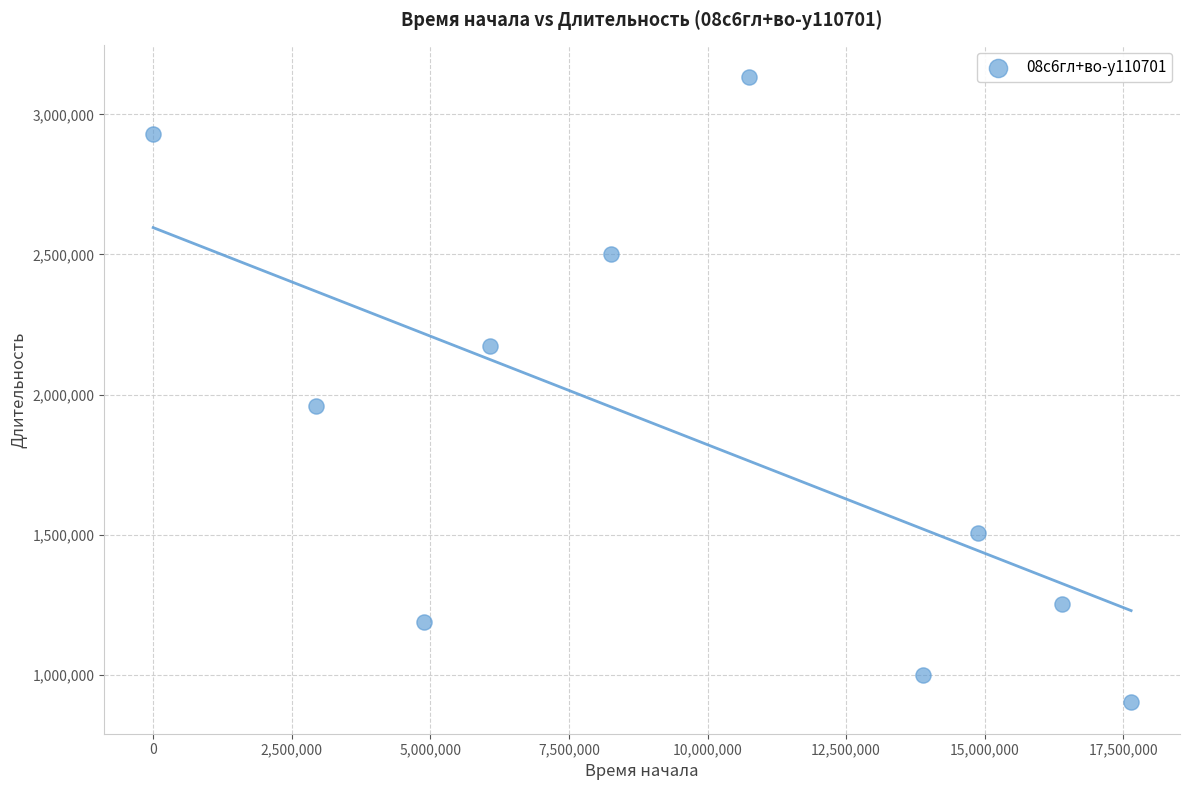

What is the range of X values (max minus min)?

17641400